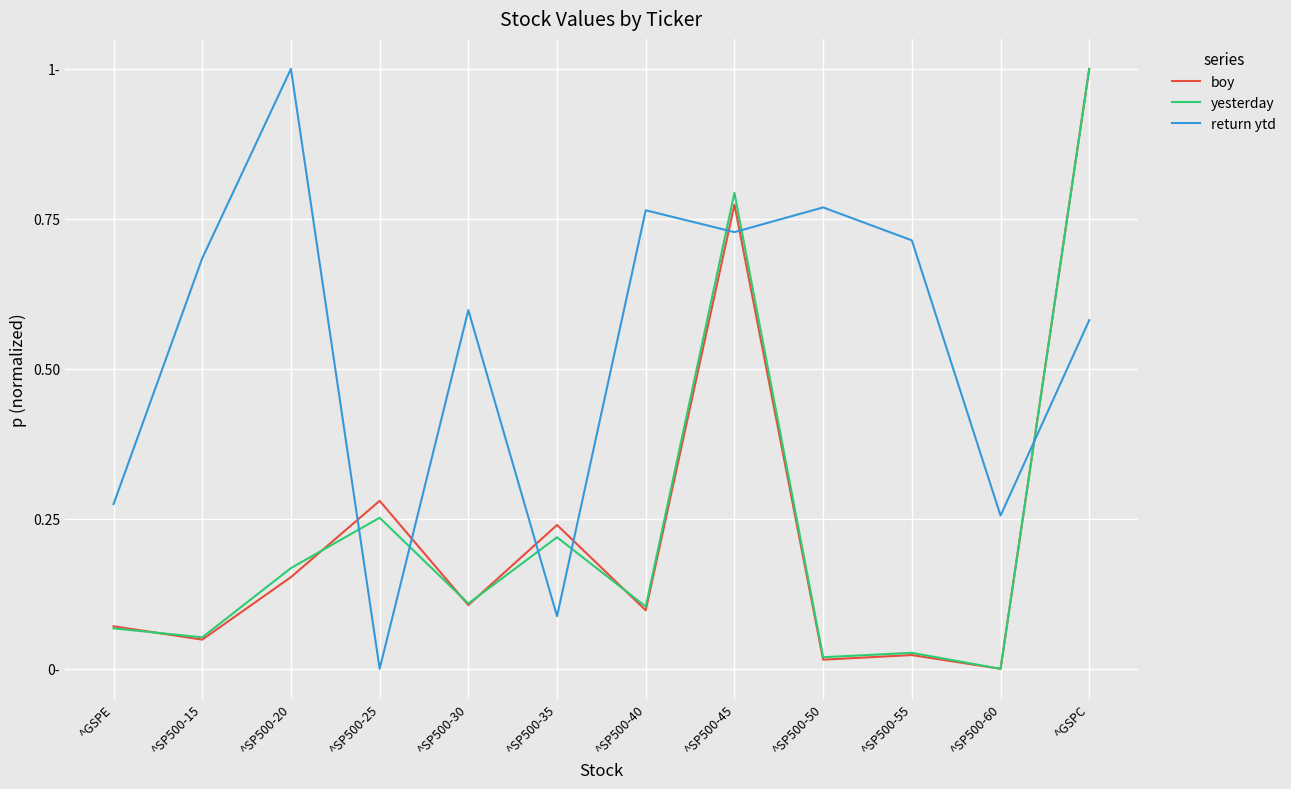

Between ^SP500-40 and ^GSPC, which series saw the biggest shift?

boy